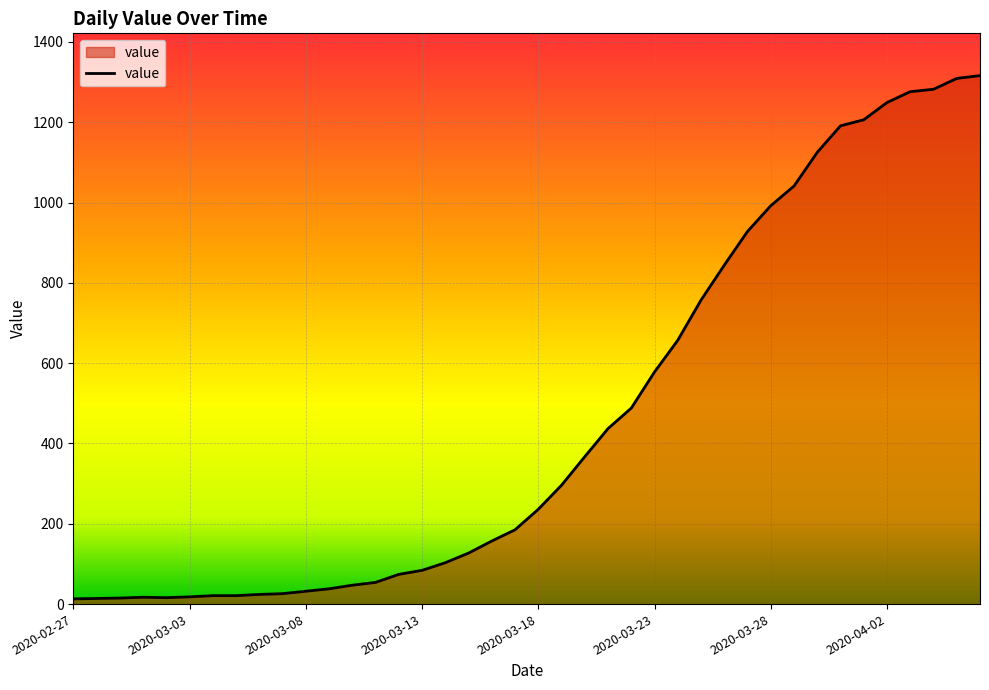

What is the maximum value shown in the chart?

1316